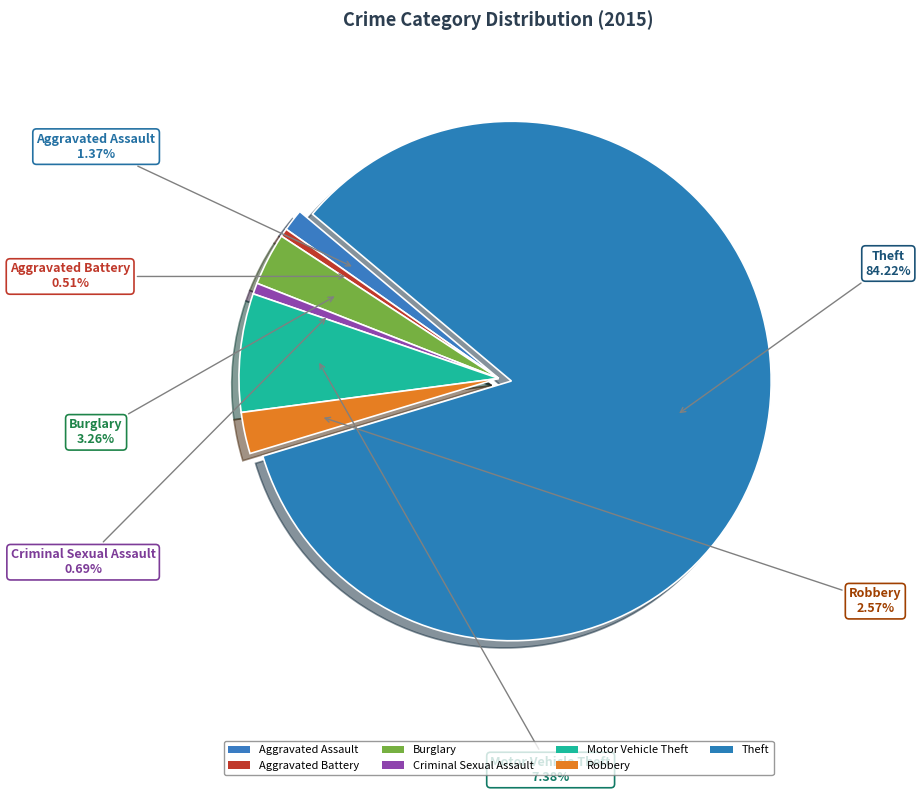

Which slice is the largest?

Theft